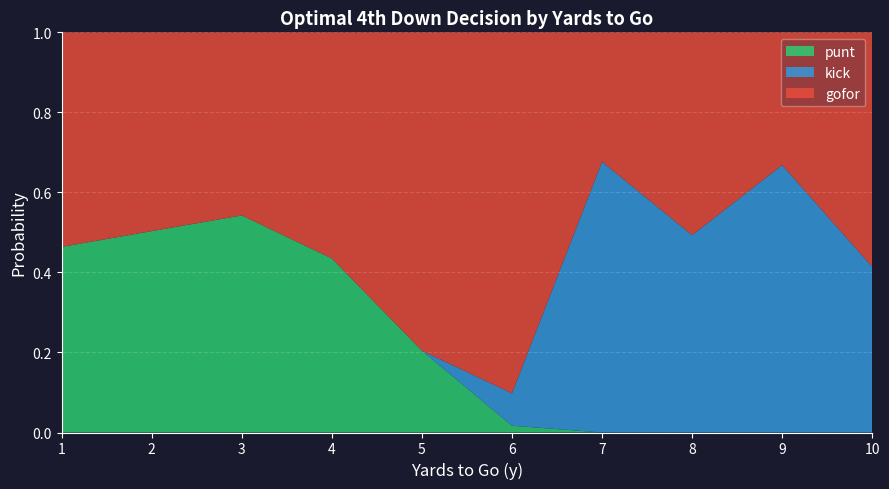

Which category has the highest value in the punt series?

3